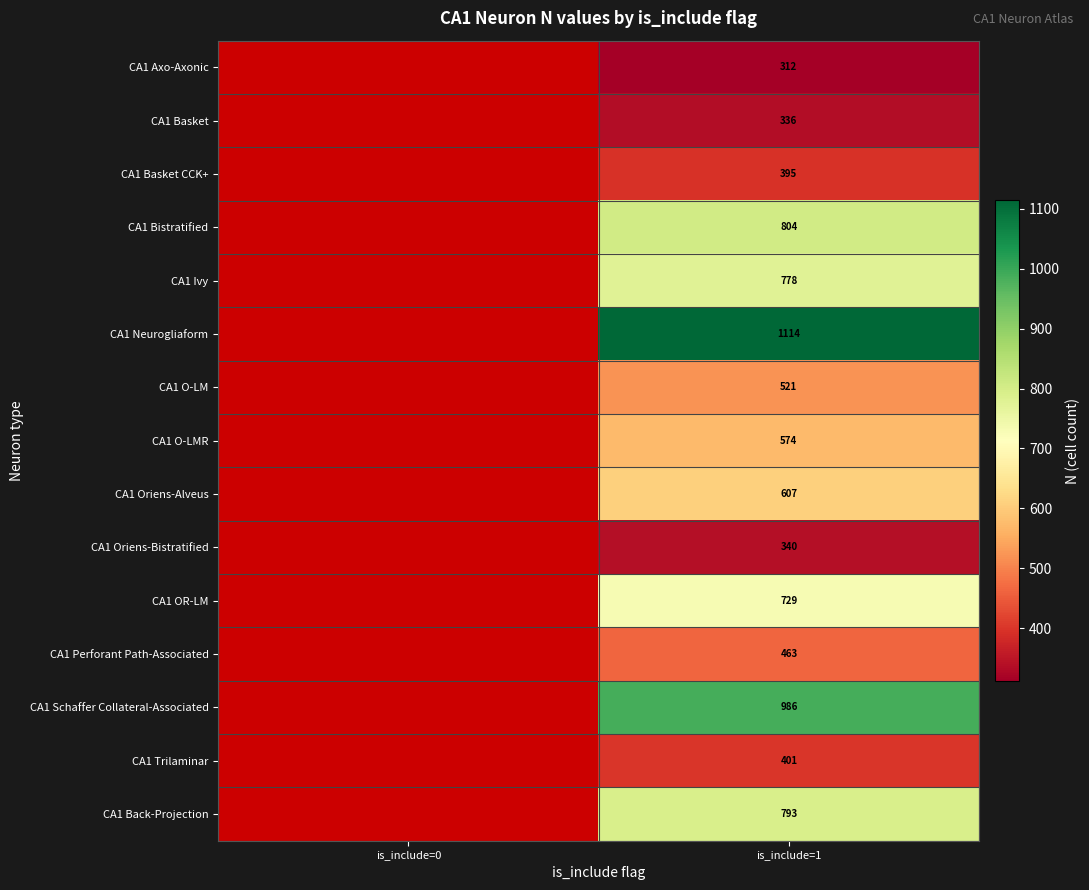

What is the total value across all series at is_include=1?

9153